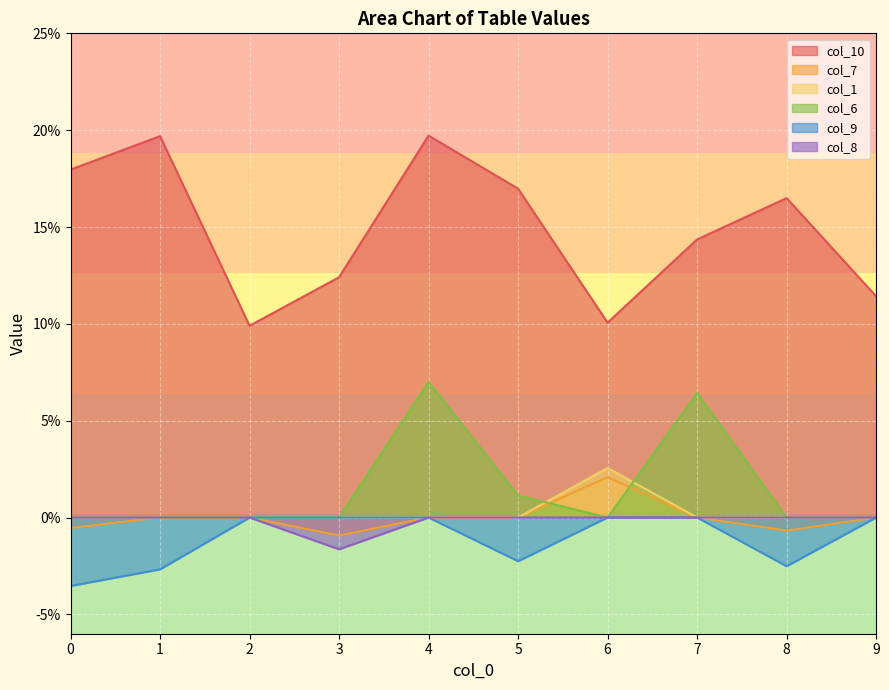

True or false: col_9 and col_10 cross at least once.

False